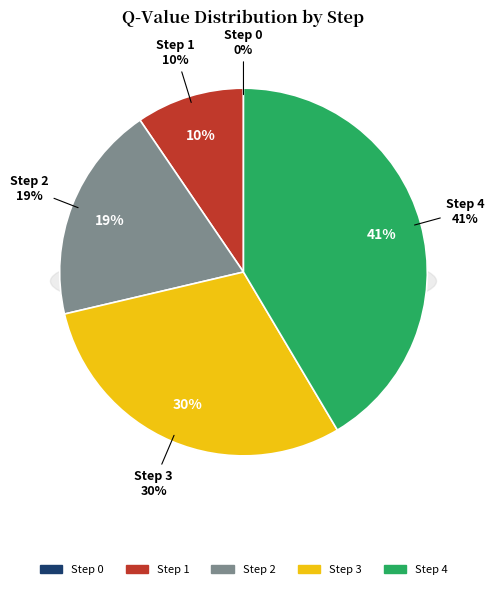

Does any single category account for the majority?

No